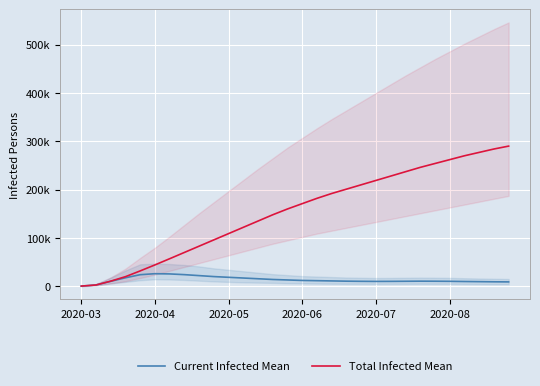

What is the total value across all series at 7?

94000